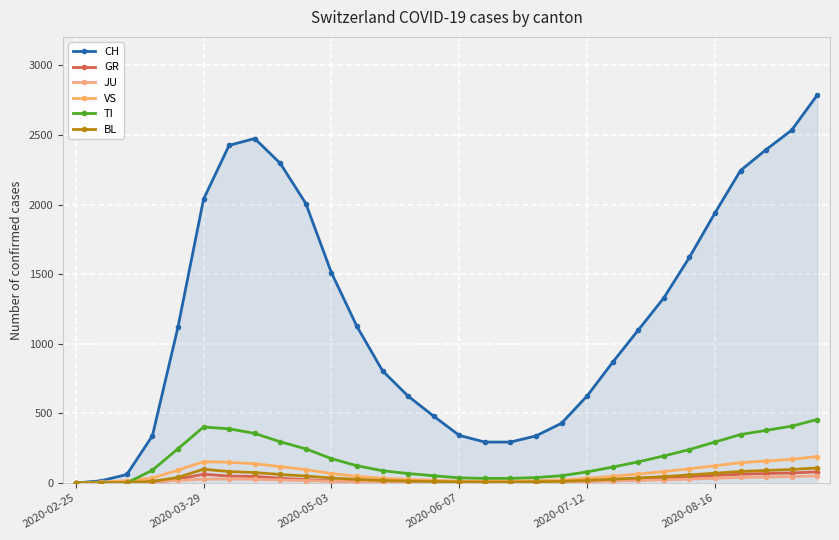

How many categories are shown in the chart?

30